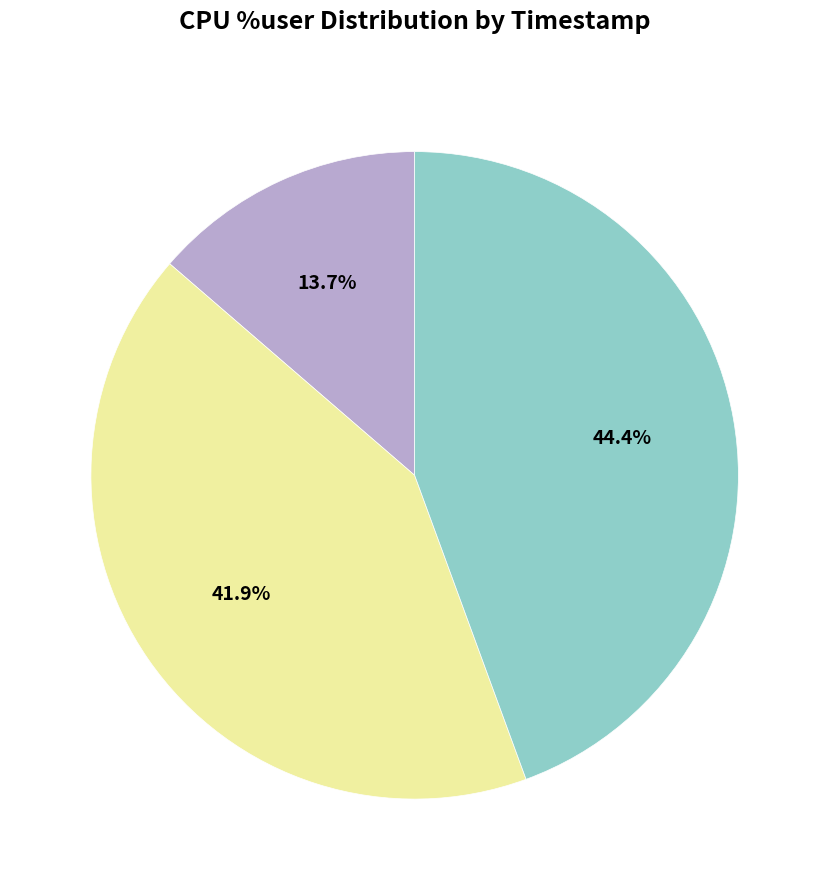

Does any single category account for the majority?

No